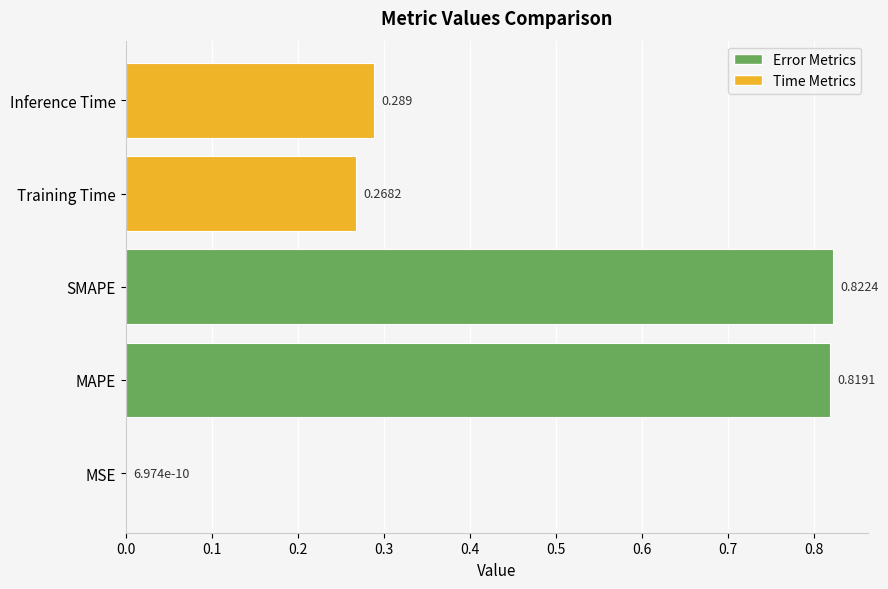

Where is the data nearest to the value 0?

MSE